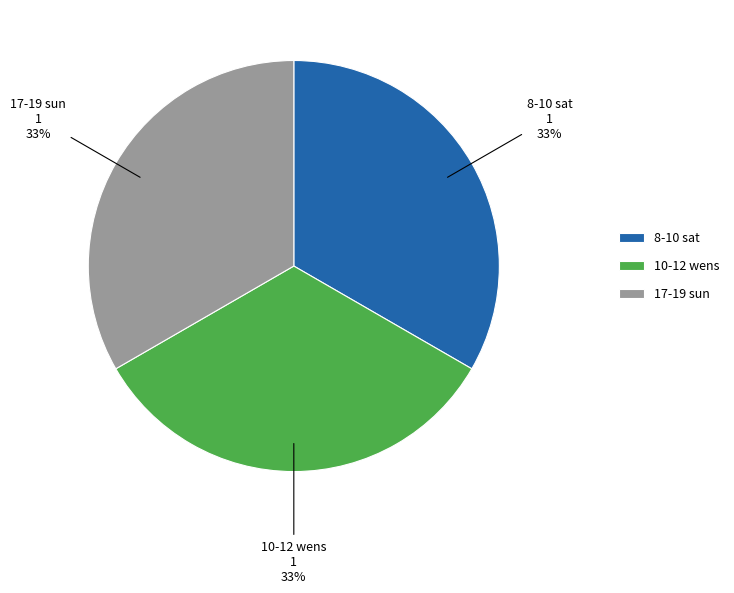

How many segments does this pie chart have?

3